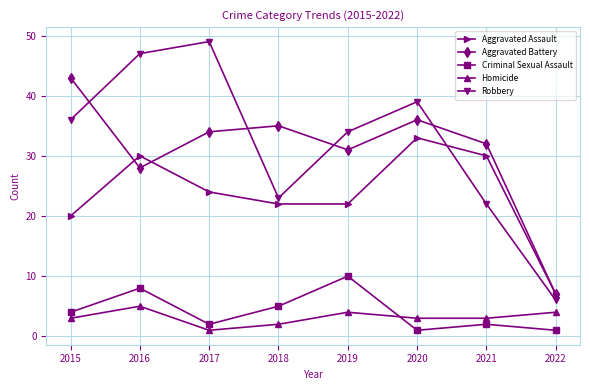

What is the difference between the Aggravated Battery values at 2020 and 2018?

1